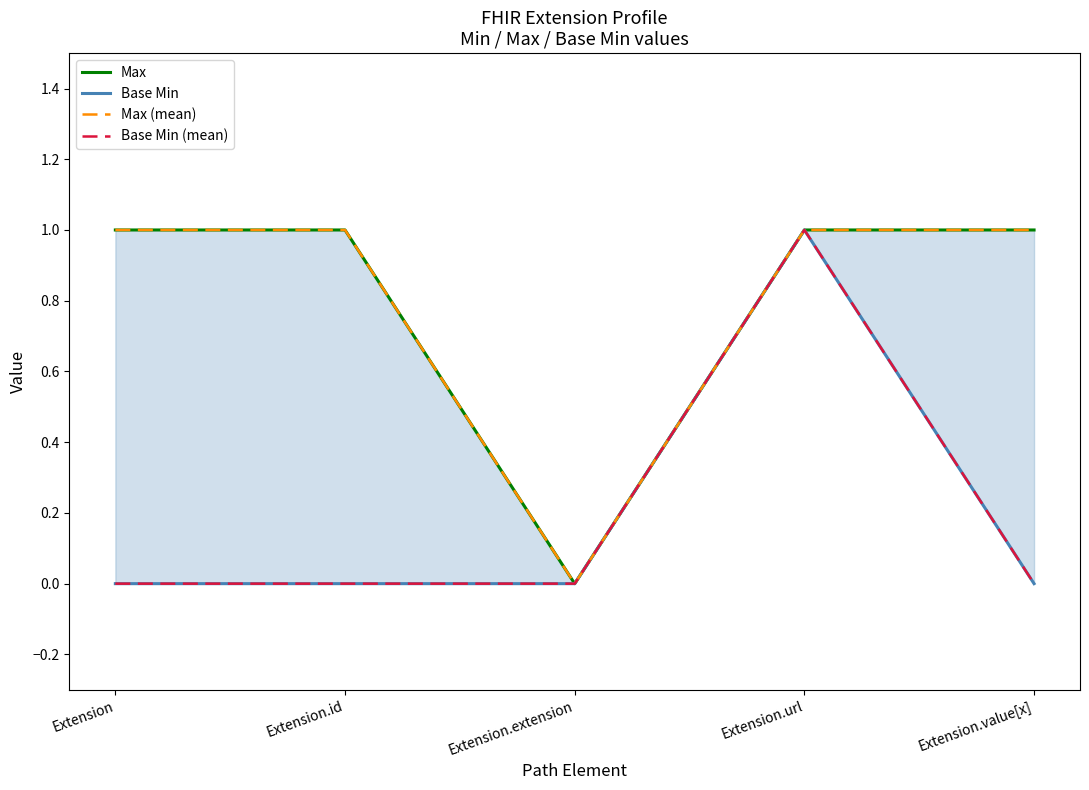

What is the sum of all Max values?

4